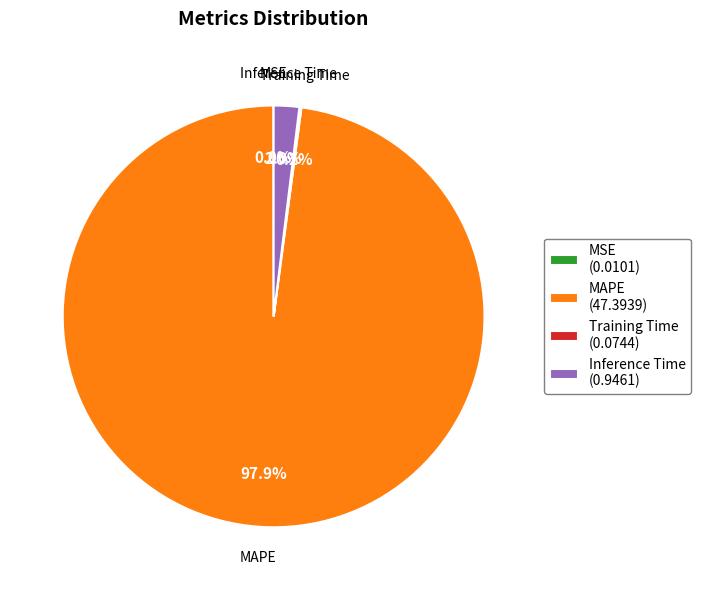

How much of the chart is everything except Inference Time (0.9461)?

98.0%